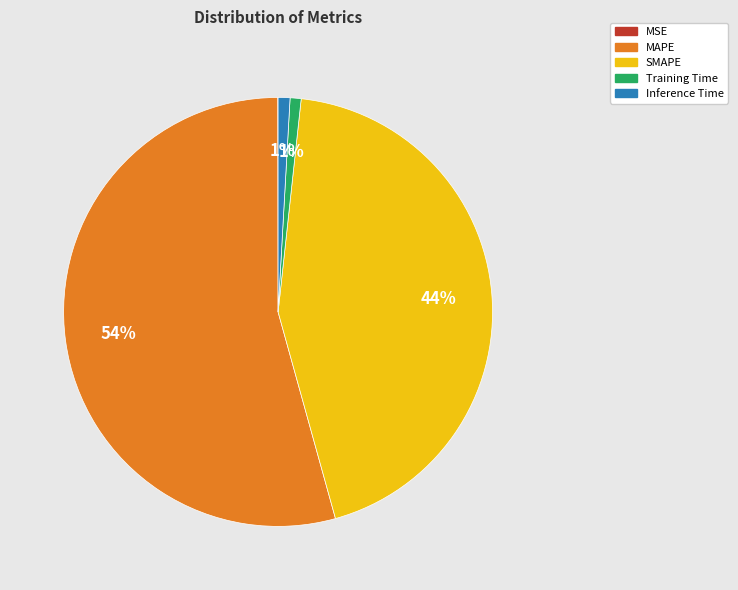

Is the sum of SMAPE and MAPE greater than half?

Yes